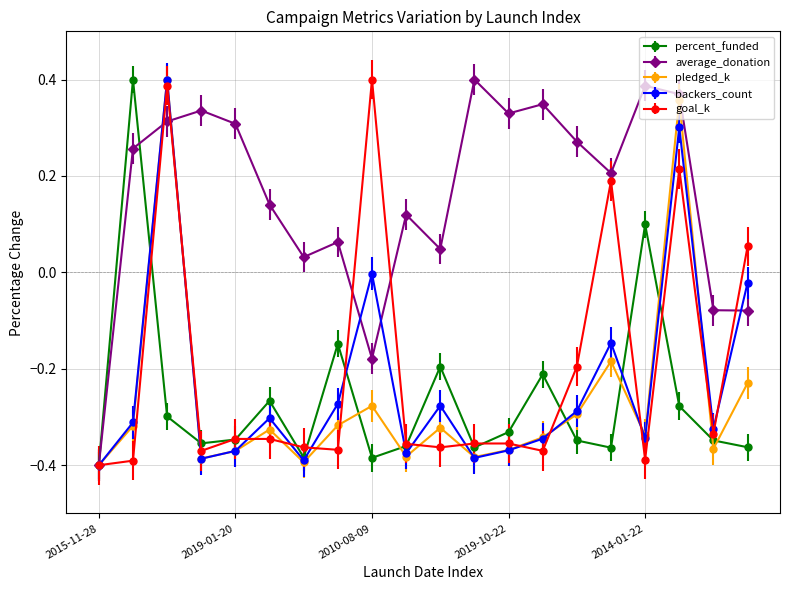

True or false: pledged_k has more than 0 points higher than both neighbors.

True